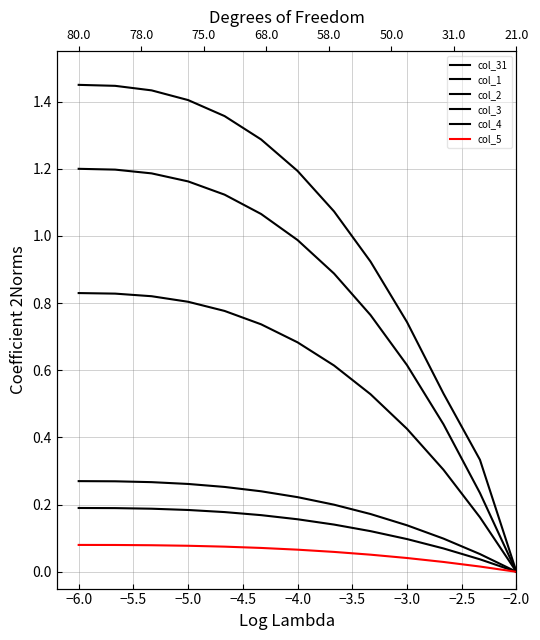

Reading left to right, transcribe all the data shown in this chart.

col_31: 1.4	1.4	1.4	1.4	1.4	1.3	1.2	1.1	0.9	0.7	0.5	0.3	0.0
col_1: 1.2	1.2	1.2	1.2	1.1	1.1	1.0	0.9	0.8	0.6	0.4	0.2	0.0
col_2: 0.8	0.8	0.8	0.8	0.8	0.7	0.7	0.6	0.5	0.4	0.3	0.2	0.0
col_3: 0.3	0.3	0.3	0.3	0.3	0.2	0.2	0.2	0.2	0.1	0.1	0.1	0.0
col_4: 0.2	0.2	0.2	0.2	0.2	0.2	0.2	0.1	0.1	0.1	0.1	0.0	0.0
col_5: 0.1	0.1	0.1	0.1	0.1	0.1	0.1	0.1	0.1	0.0	0.0	0.0	0.0